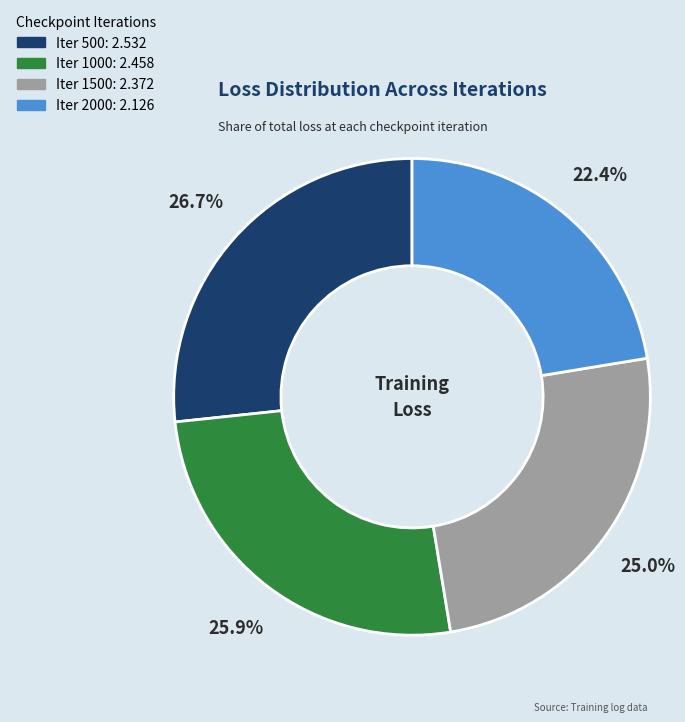

Is there a majority slice in this chart?

No